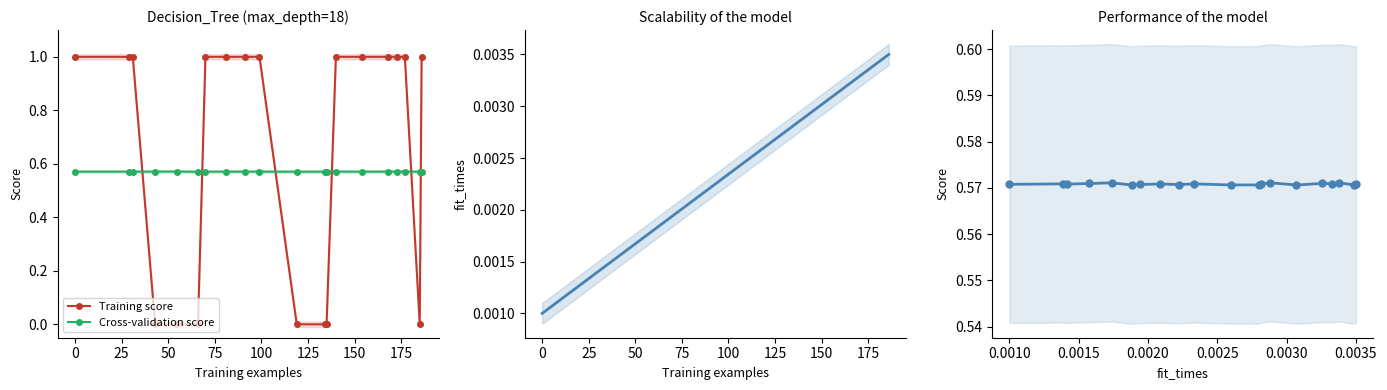

True or false: Cross-validation score has more than 2 points higher than both neighbors.

True